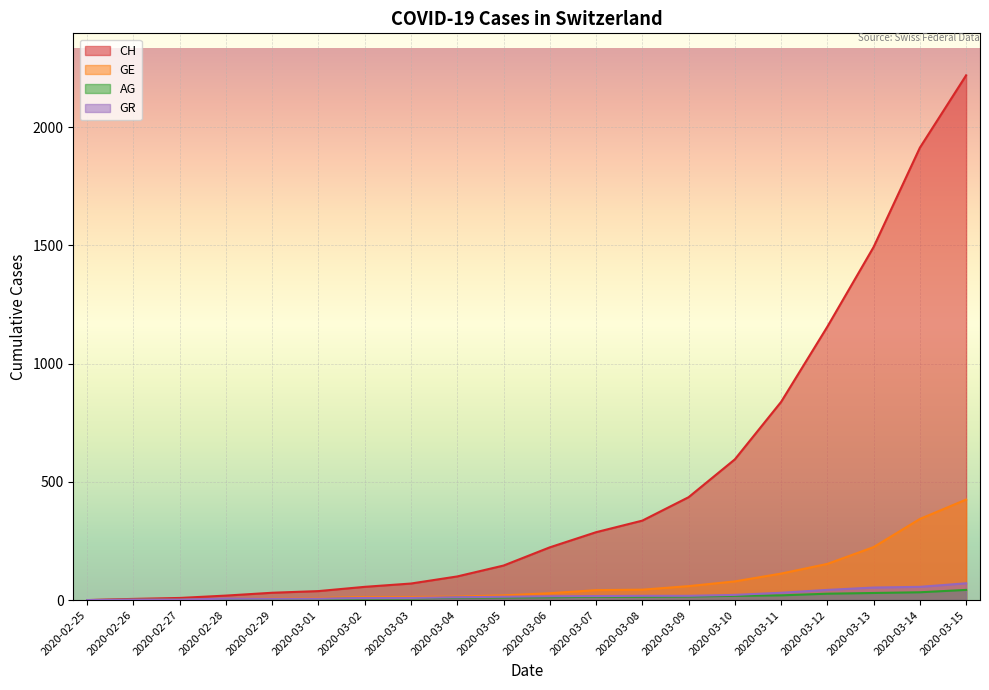

What is the difference between the highest and lowest values at 2020-03-07?

273